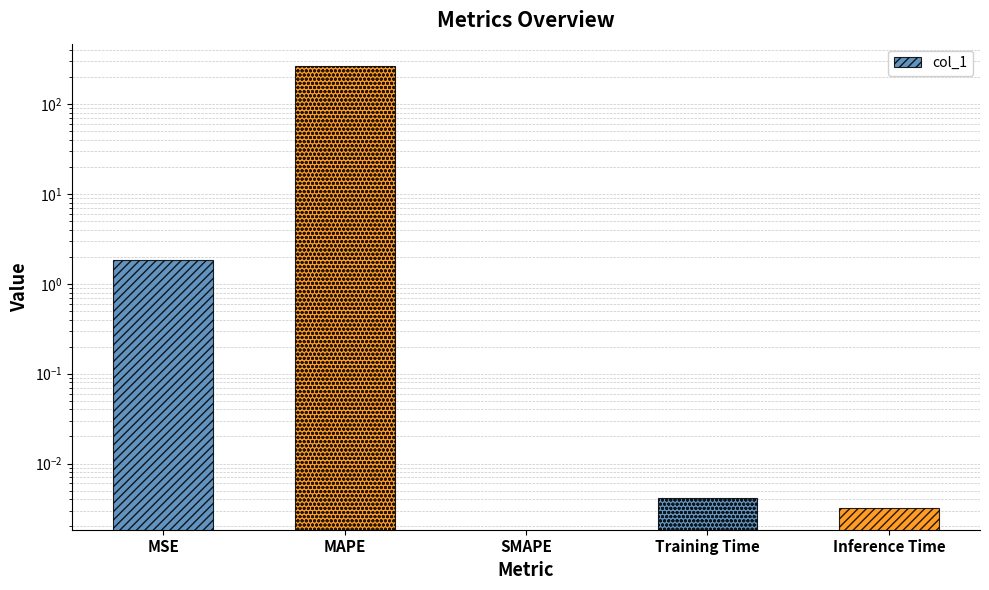

Reading left to right, list all the values displayed in this chart.

1.8	266.9	0.0	0.0	0.0